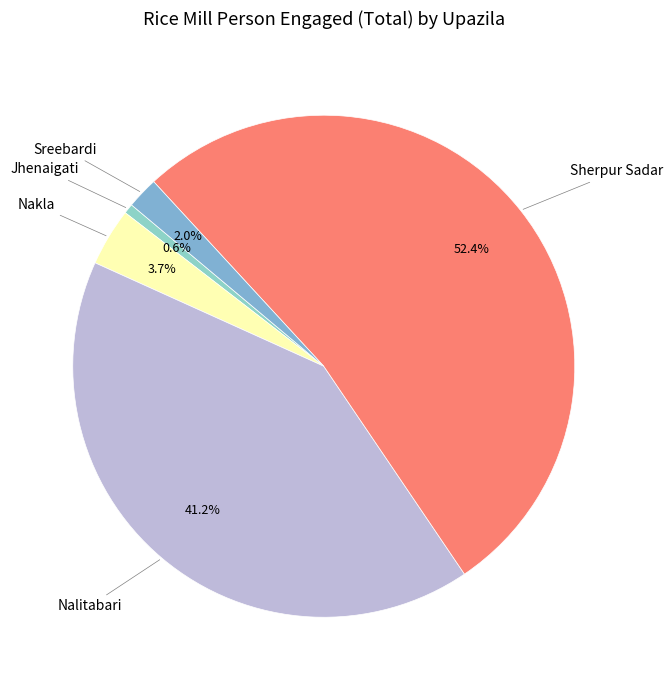

What is the largest slice in the pie chart?

Sherpur Sadar